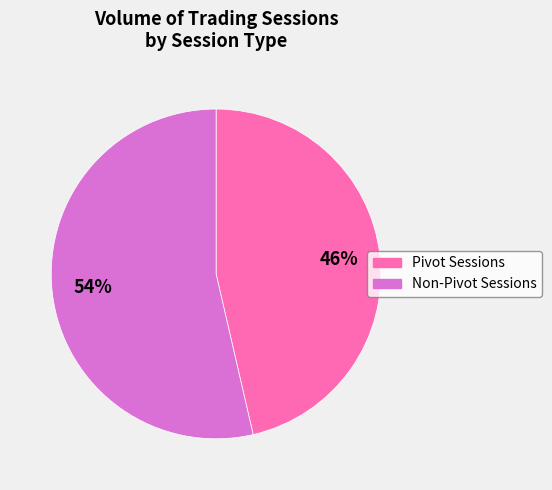

Is it true that Pivot Sessions is 46% of the pie?

True